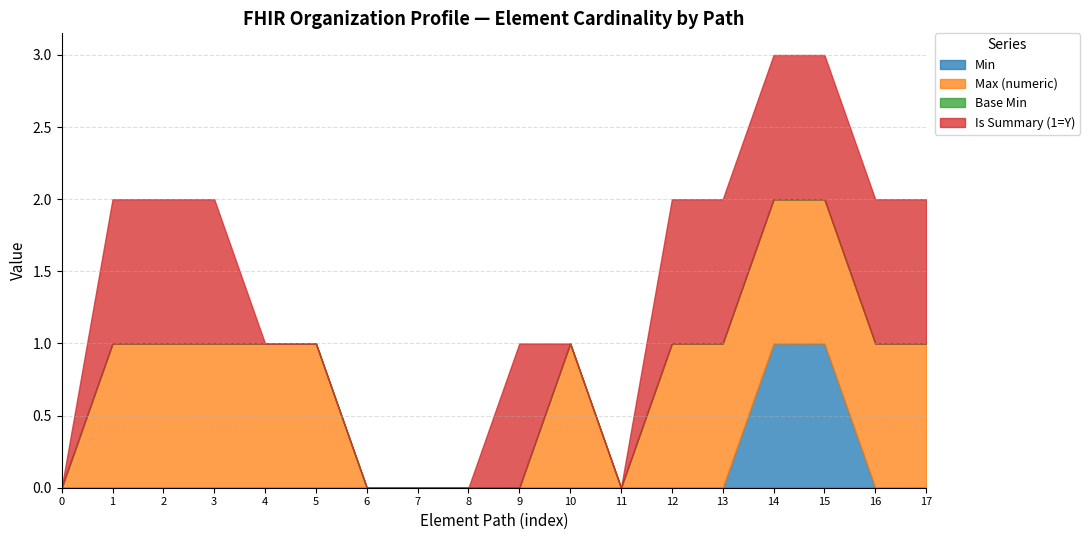

The value of Min at 7 is 0. True or false?

True